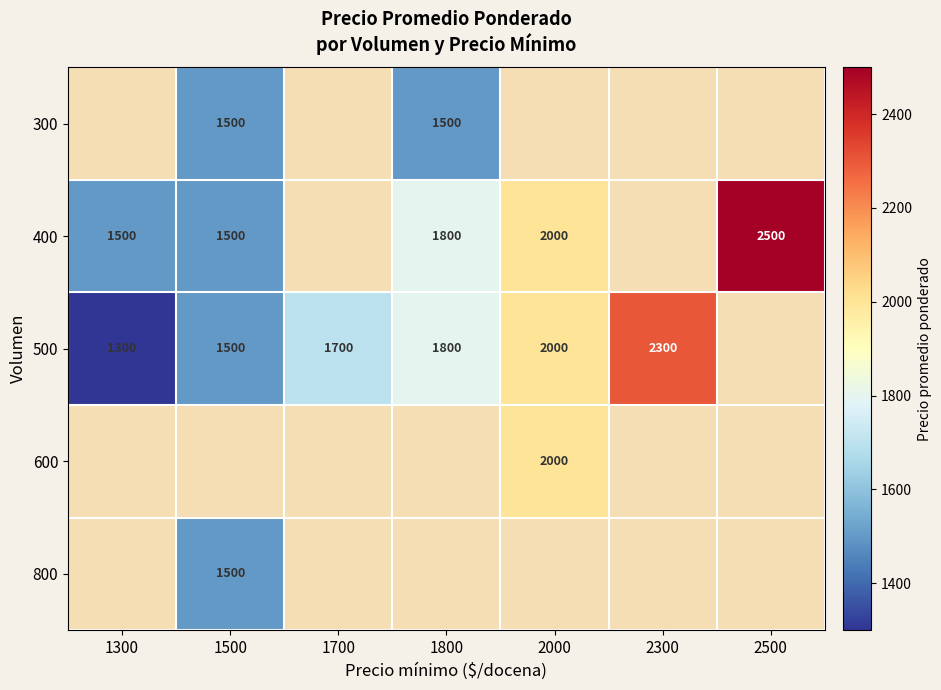

The value of 400 at 2500 is 2500. True or false?

True